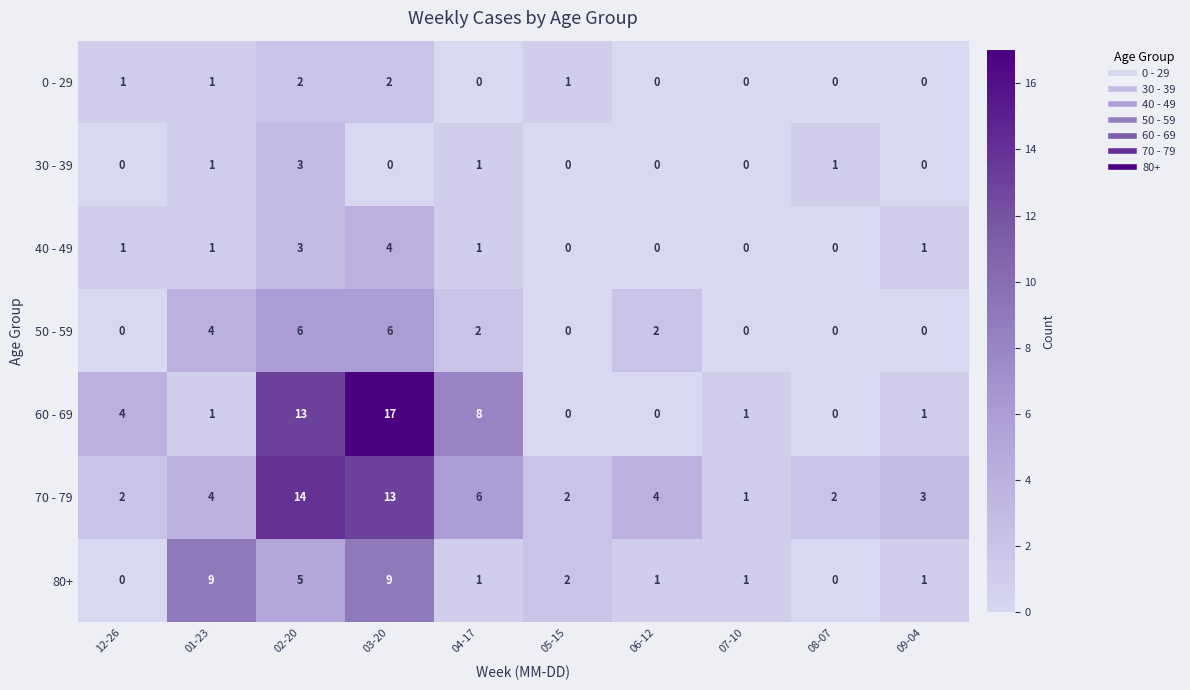

How many distinct data groups are displayed?

7